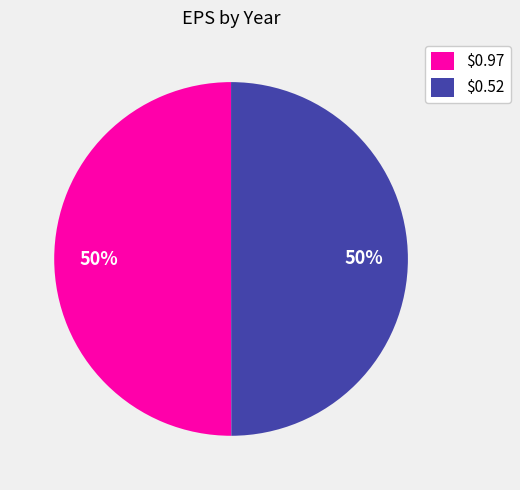

Is it true that $0.52 is 50% of the pie?

True